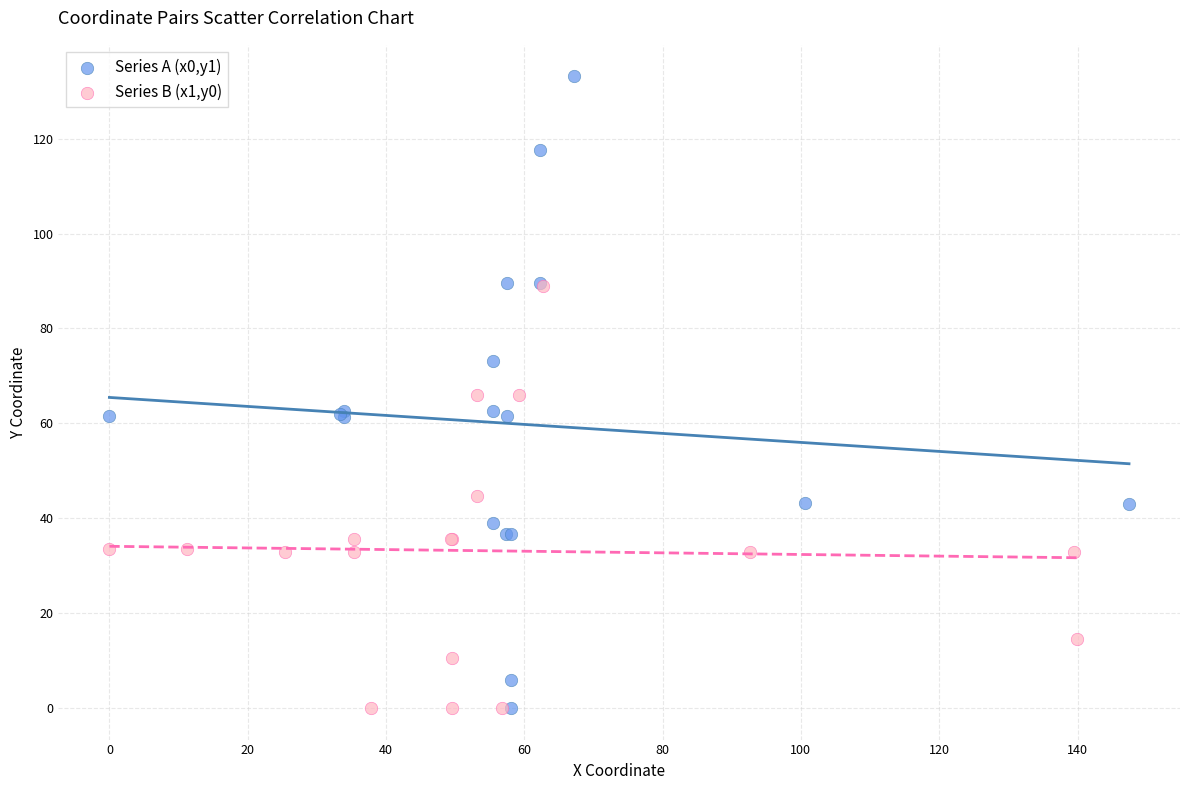

Which series has the largest Y range (max minus min)?

Series A (x0,y1)